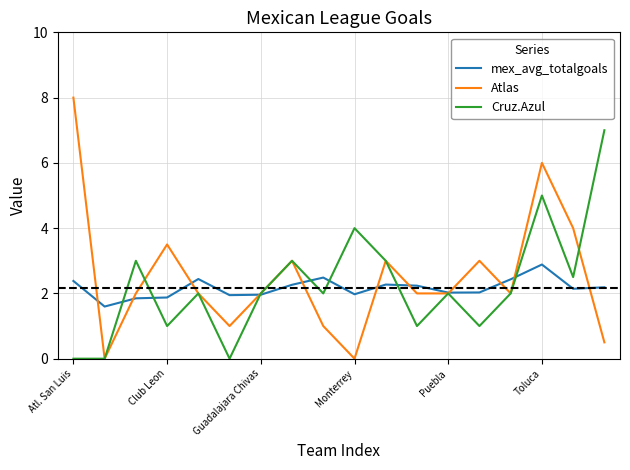

What is the highest value of the Atlas series?

8.0